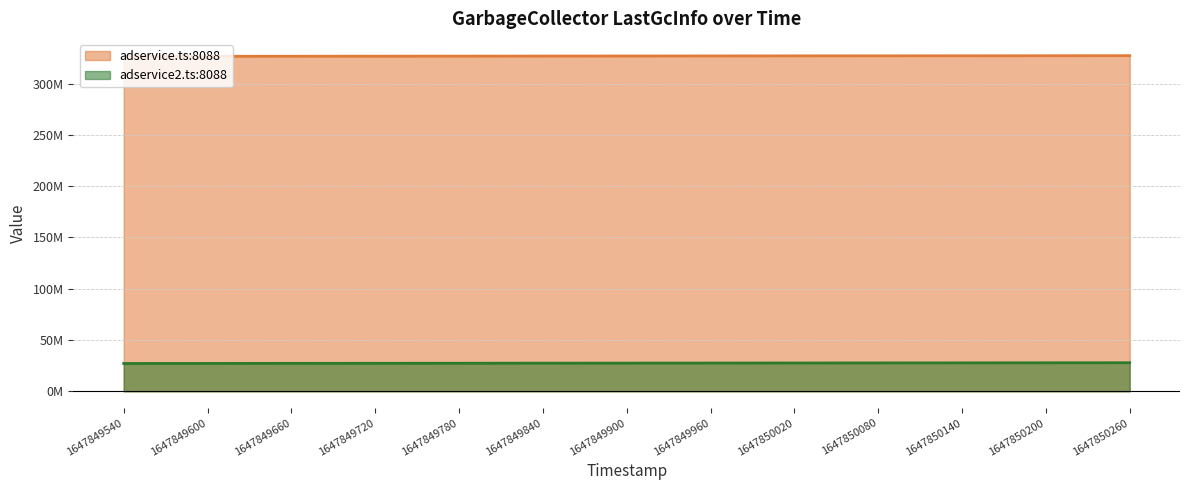

At which label is adservice.ts:8088 closest to 326821445?

1647849900